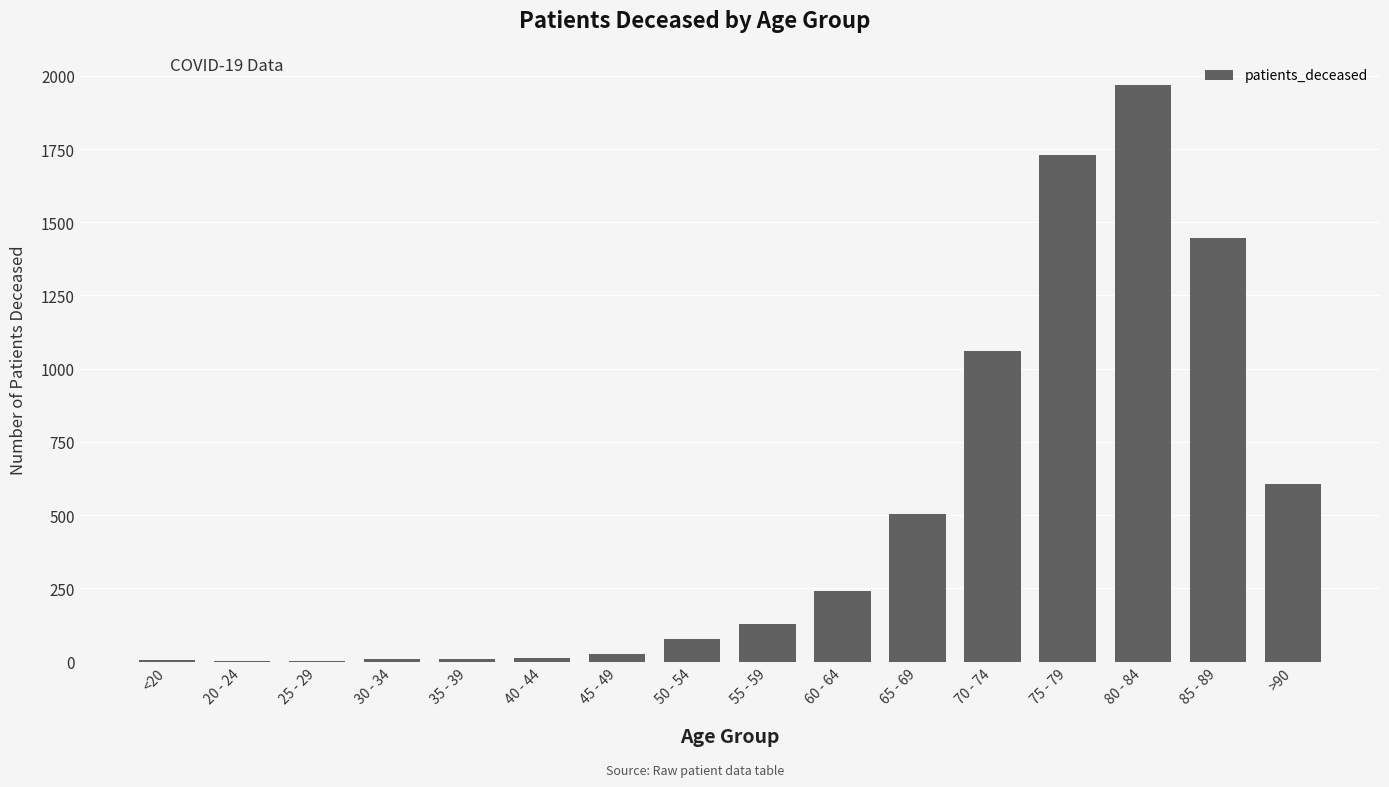

What is the sum of all values?

7832